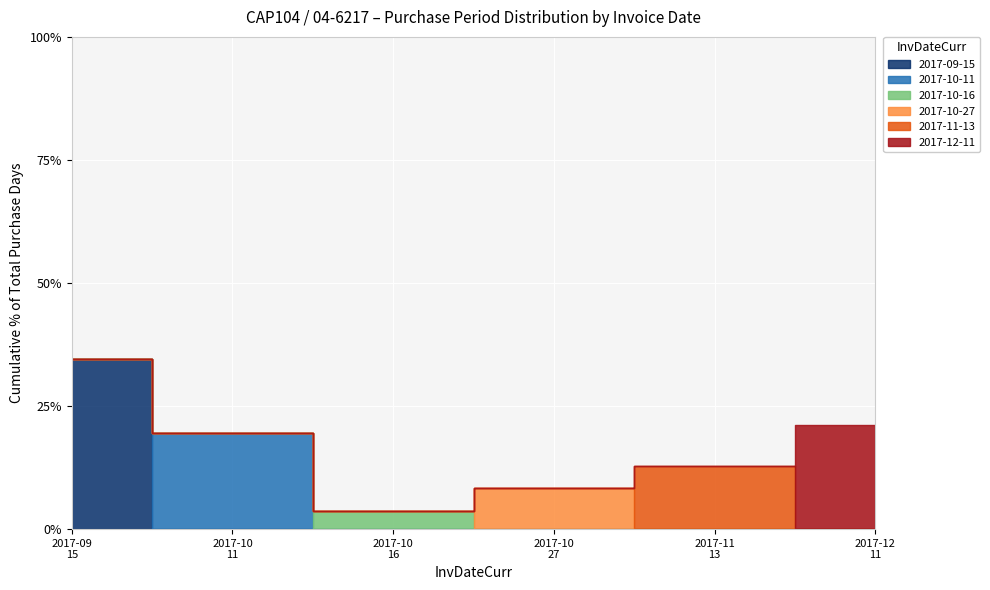

What position from the right is 2017-10-27?

3